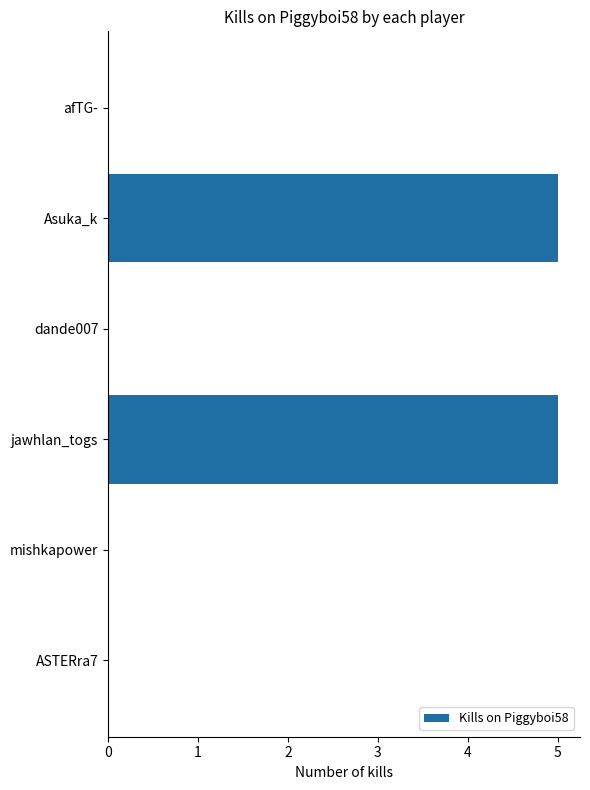

True or false: the data shows 2 at dande007.

False